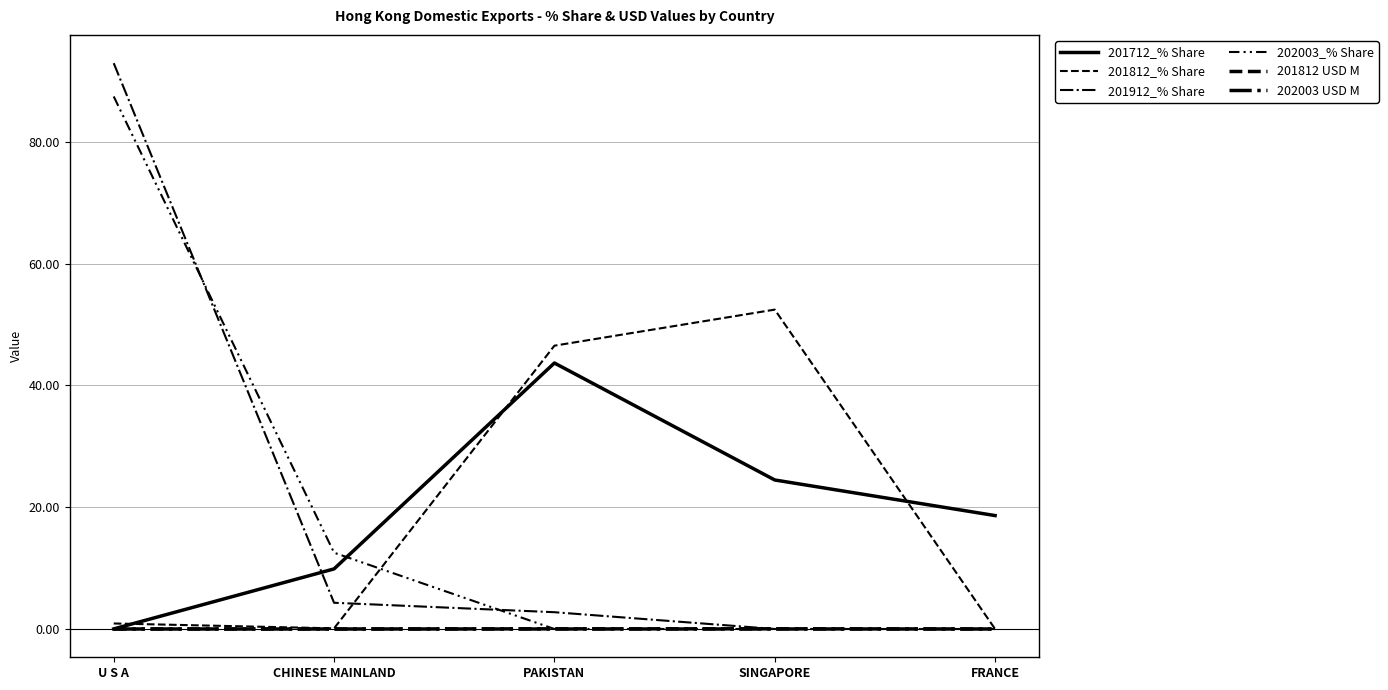

Which label corresponds to the largest value in the chart?

U S A